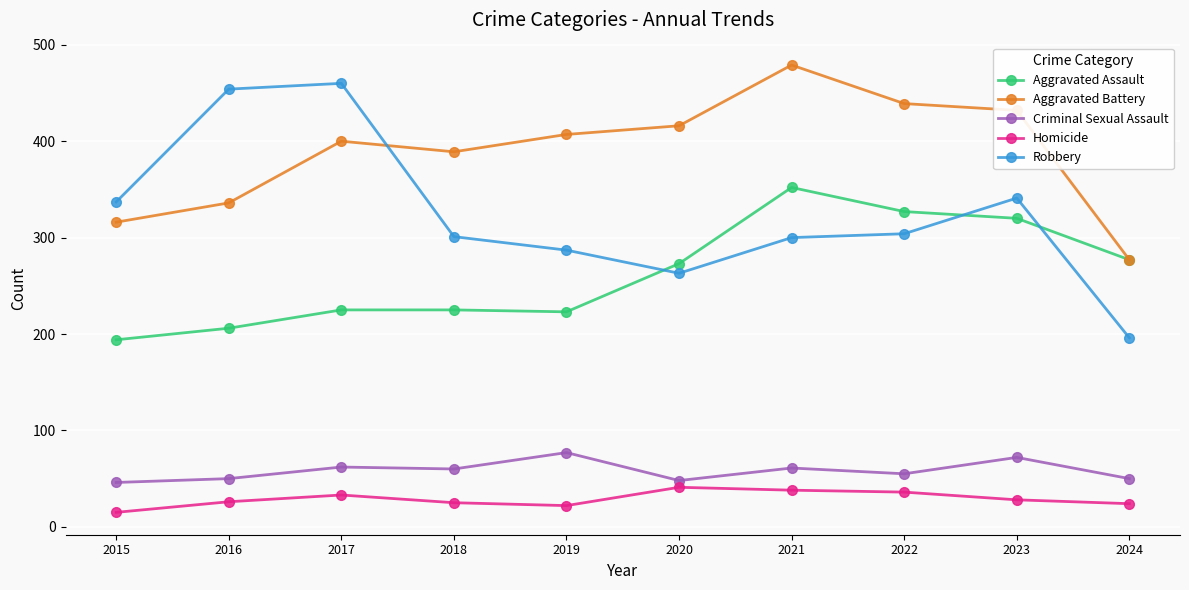

Is it true that Aggravated Assault equals 430 at 2024?

False